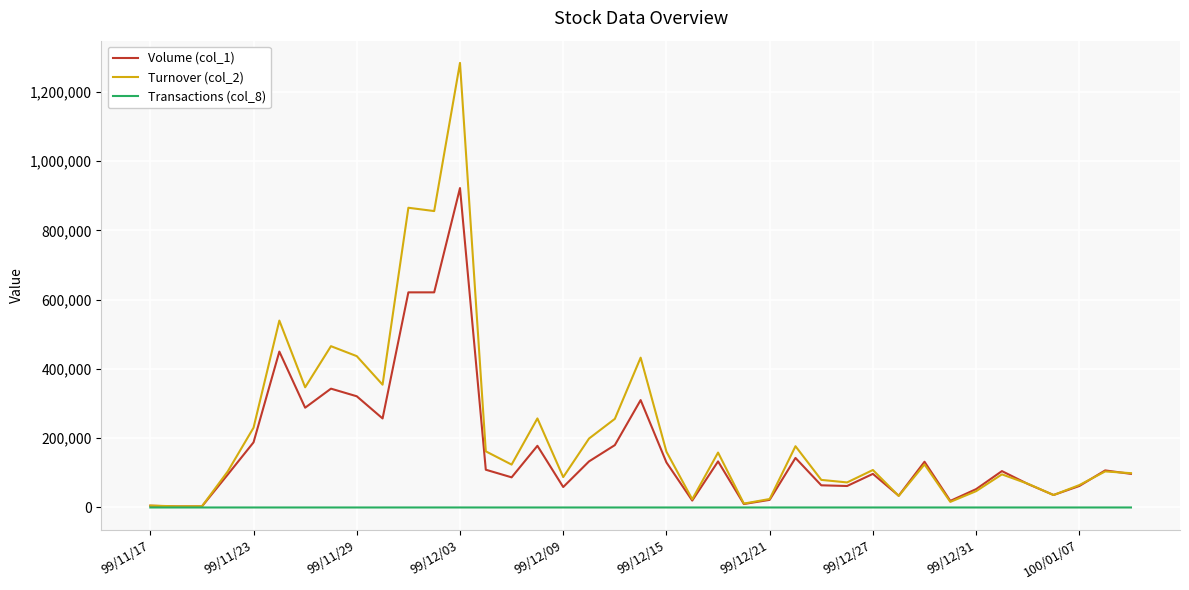

Which series has the largest range (max minus min)?

Turnover (col_2)